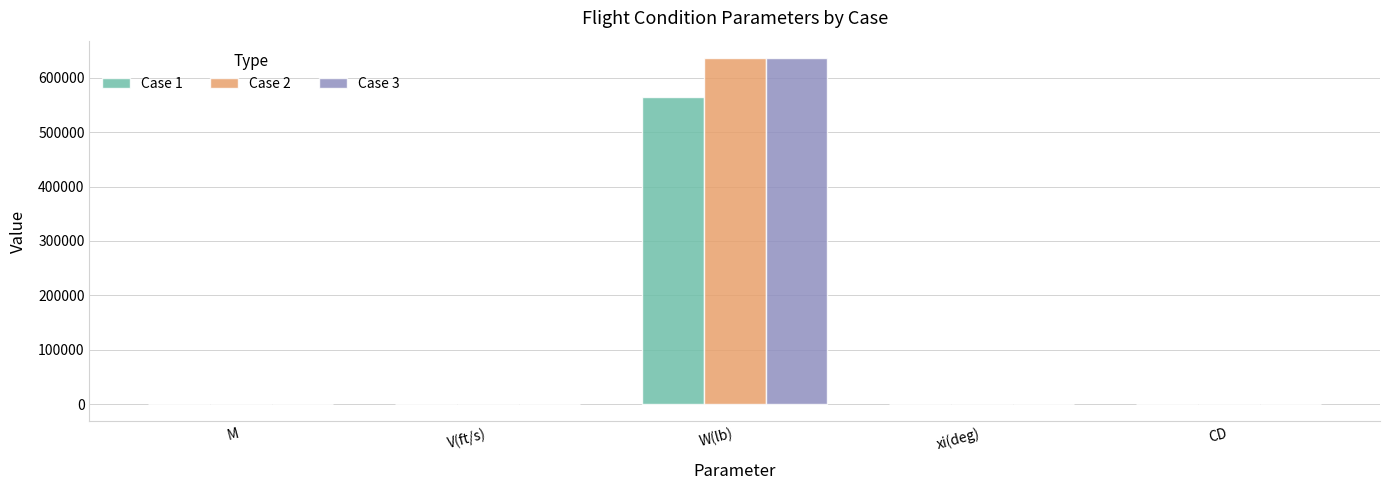

At which category is the sum across all series the highest?

W(lb)